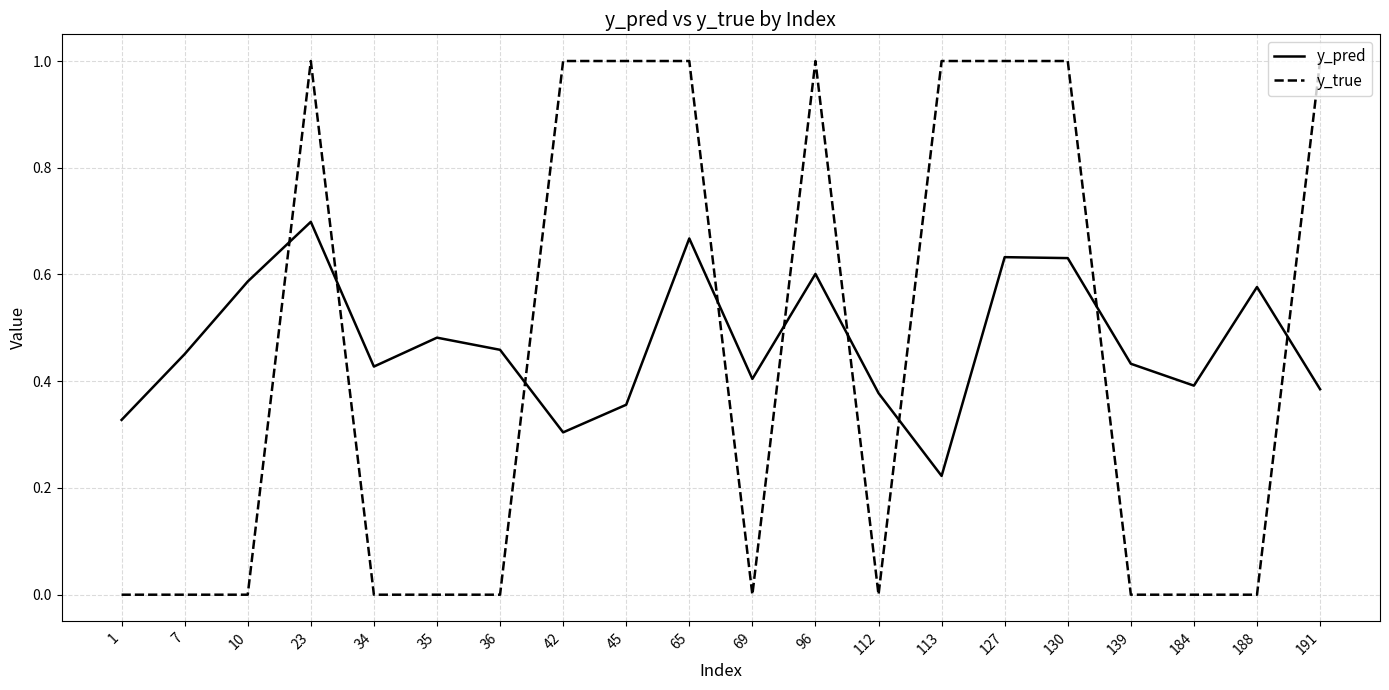

How many series are shown in this chart?

2